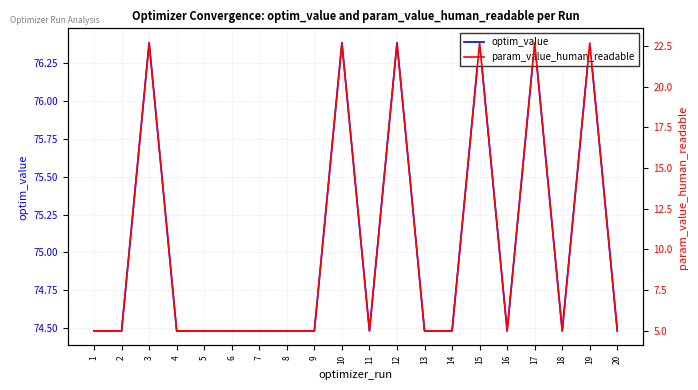

How many data points does each series have?

20